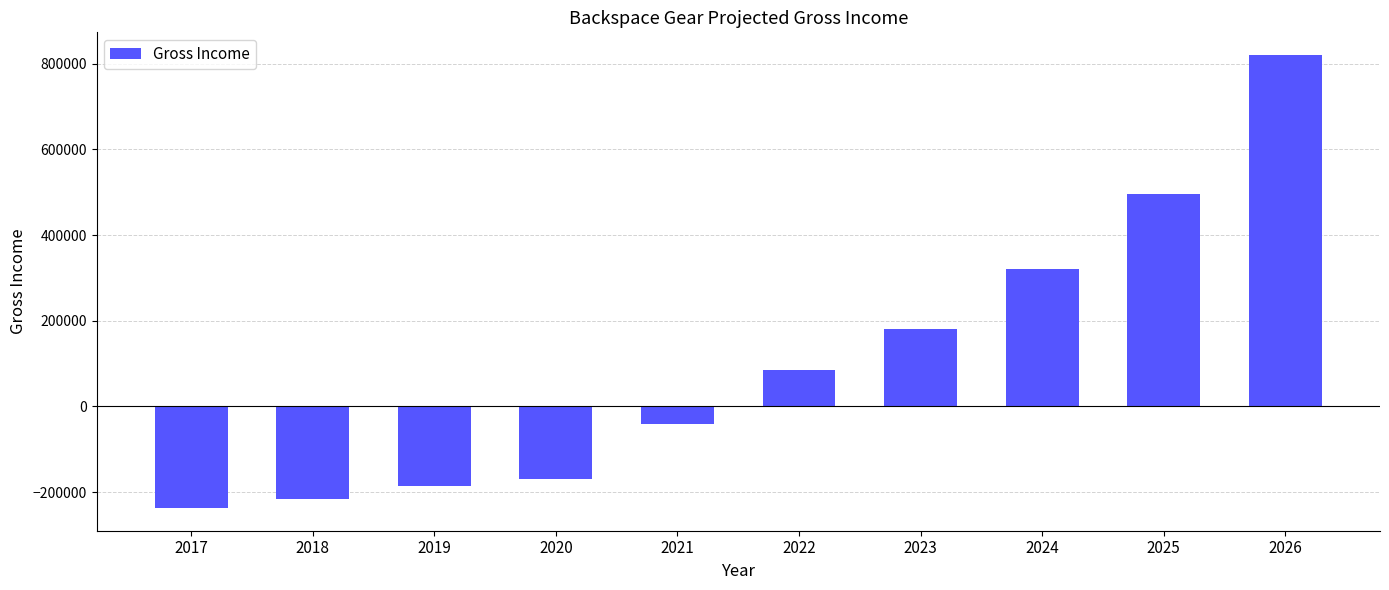

Are the bars horizontal?

No